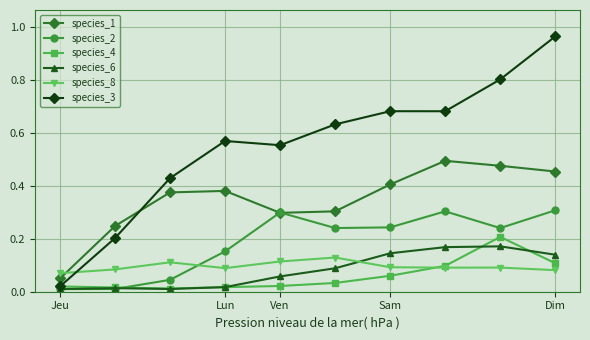

Which series has the largest range (max minus min)?

species_3